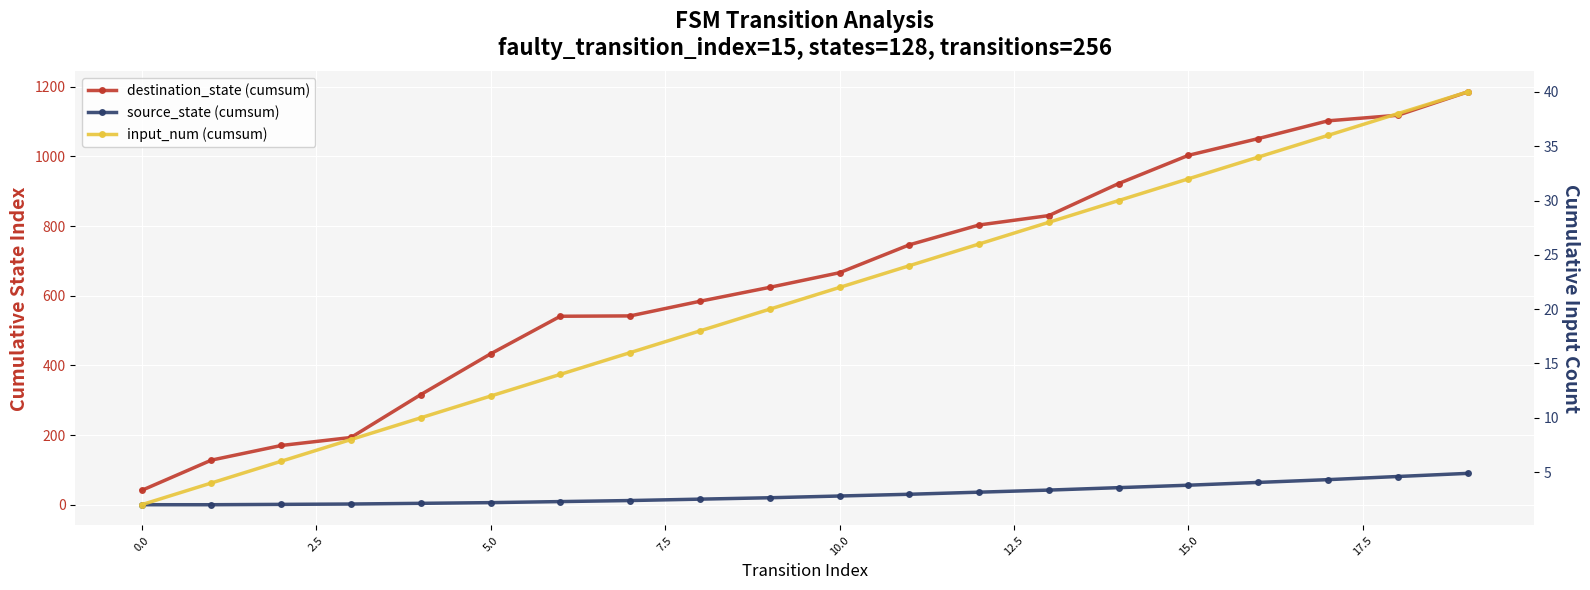

Is it true that source_state (cumsum) equals 15 at 12.5?

False